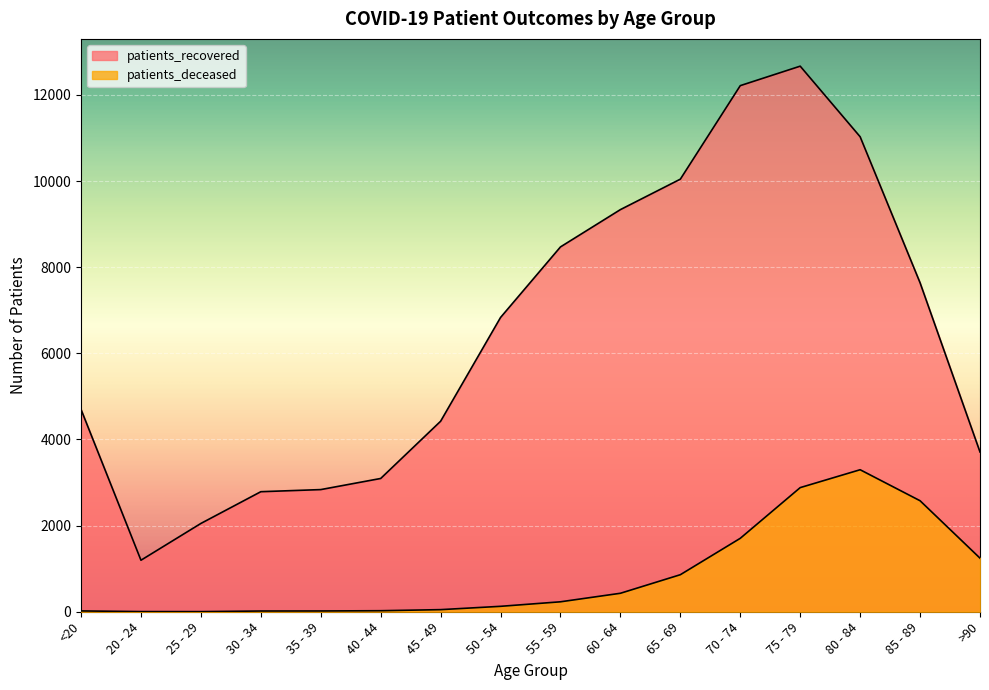

Rank the categories by patients_recovered value from highest to lowest.

75 - 79, 70 - 74, 80 - 84, 65 - 69, 60 - 64, 55 - 59, 85 - 89, 50 - 54, <20, 45 - 49, >90, 40 - 44, 35 - 39, 30 - 34, 25 - 29, 20 - 24